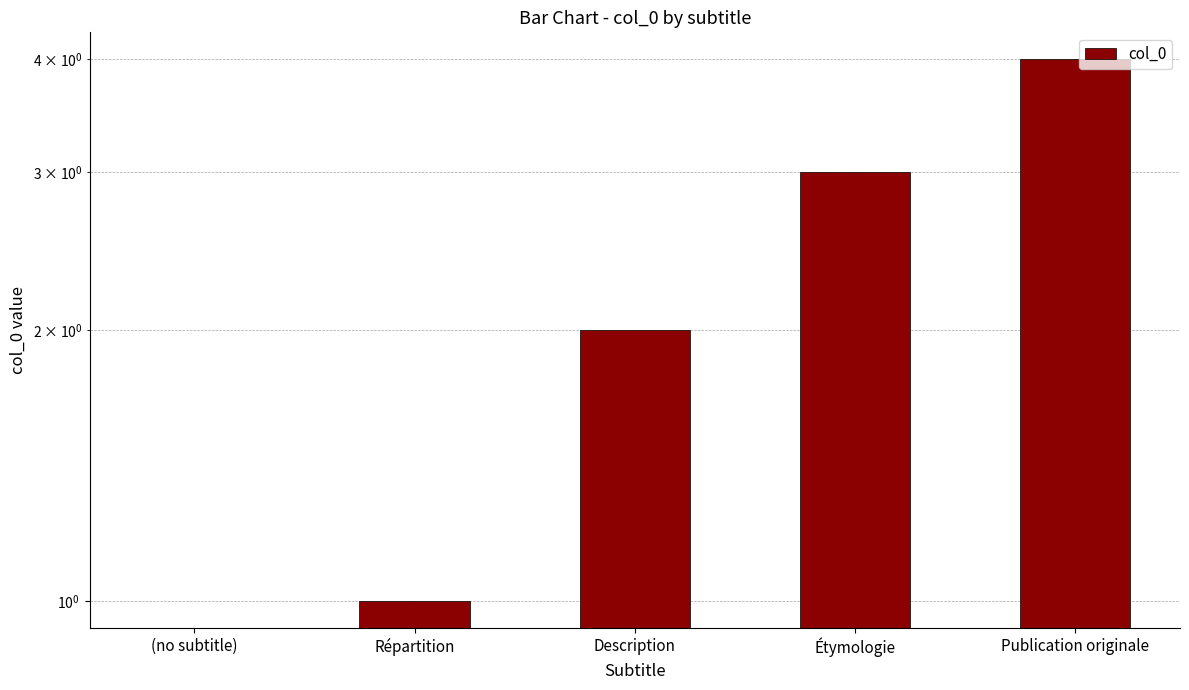

What is the change in value from Description to Publication originale?

+2